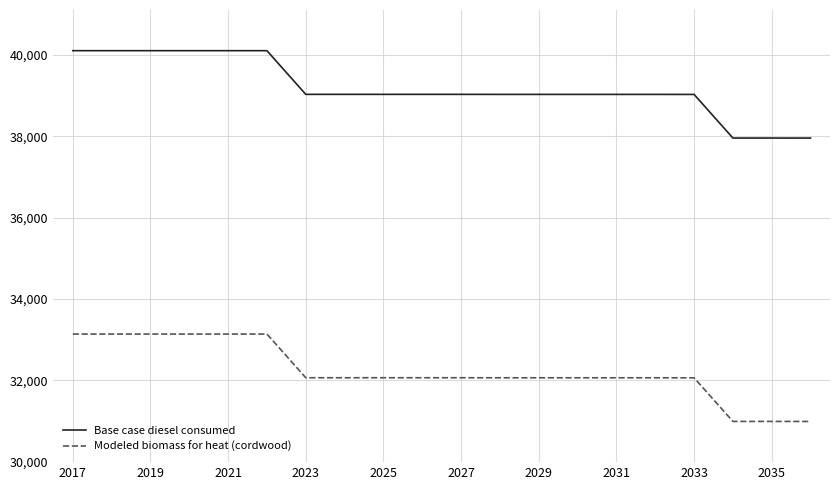

What is the difference between the maximum and minimum values in the Base case diesel consumed series?

2149.0